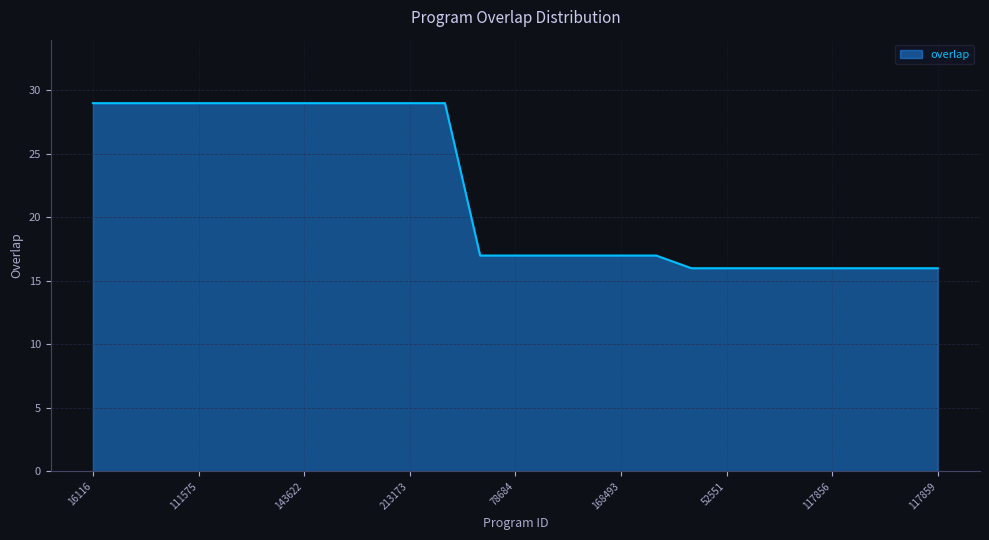

What is the difference between the maximum and minimum values?

13